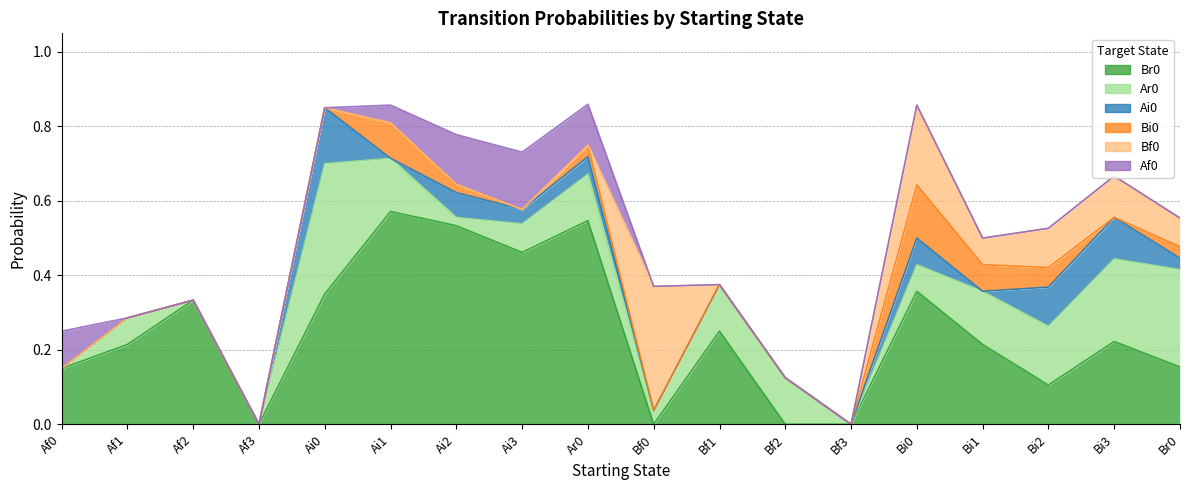

Rank the series by their maximum value, from lowest to highest.

Bi0, Ai0, Af0, Bf0, Ar0, Br0